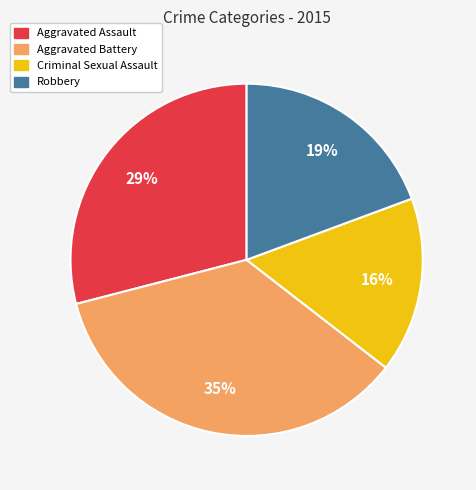

How many segments does this pie chart have?

4